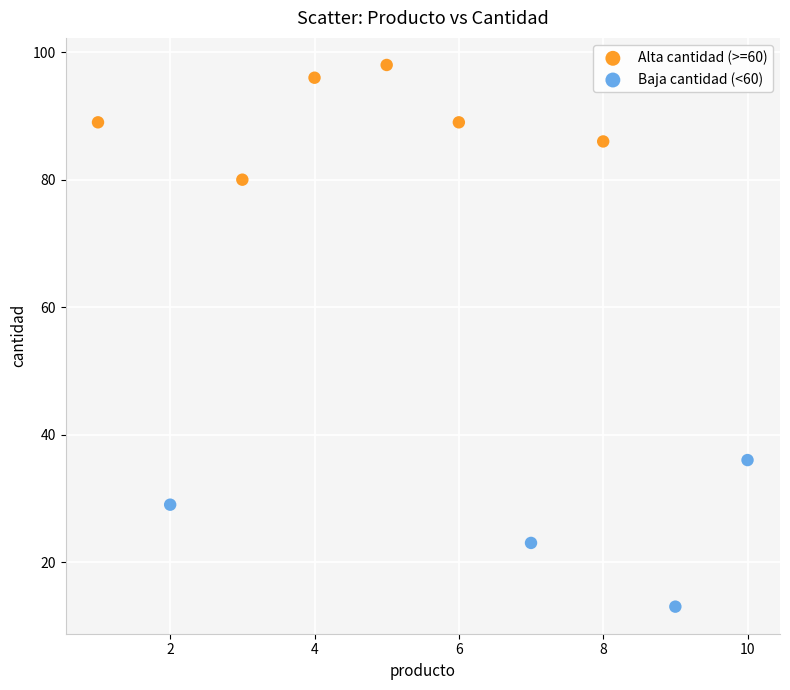

Which series has the widest spread of Y values?

Baja cantidad (<60)